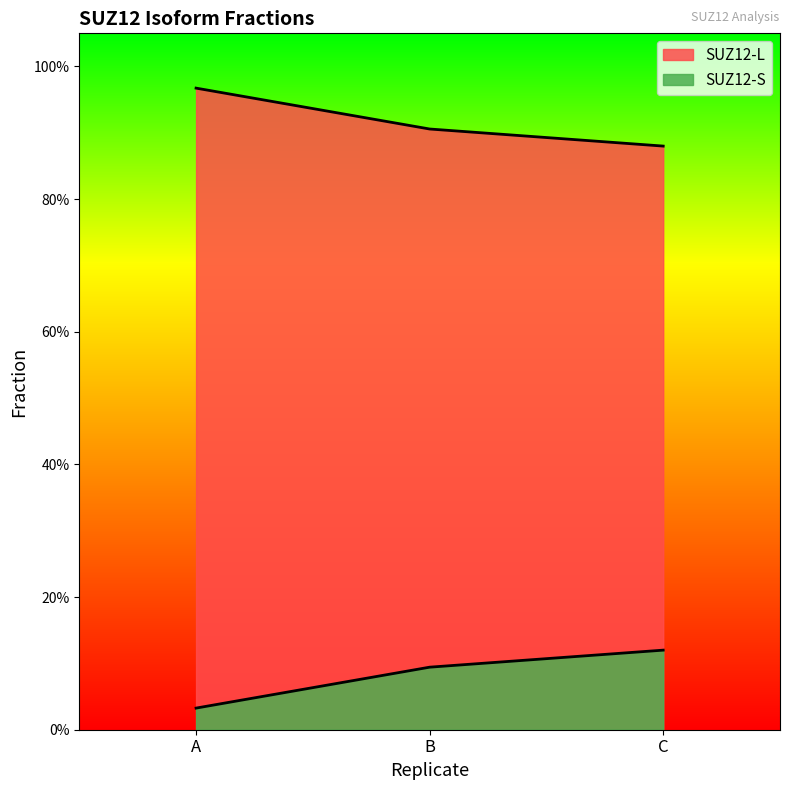

Does the chart have visible grid lines?

No